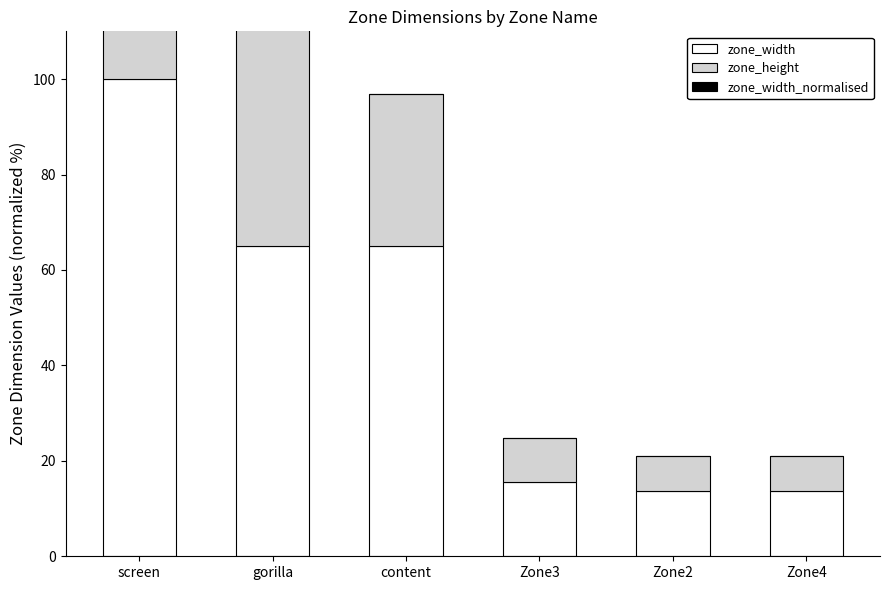

What is the difference between the zone_width values at Zone4 and gorilla?

51.4